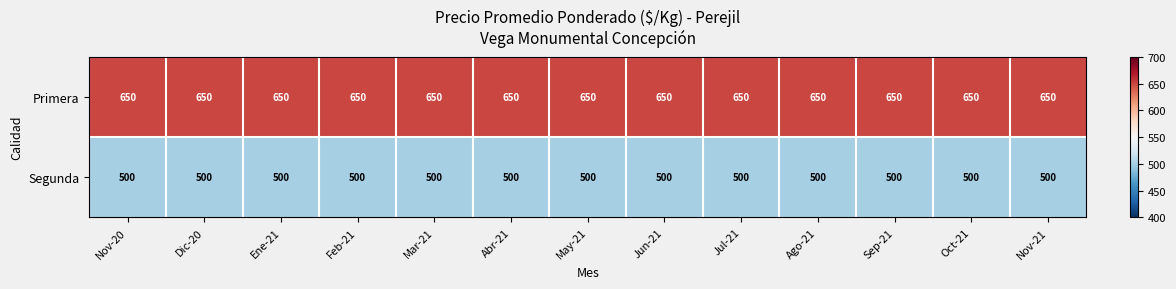

What is the sum of all Segunda values?

6500